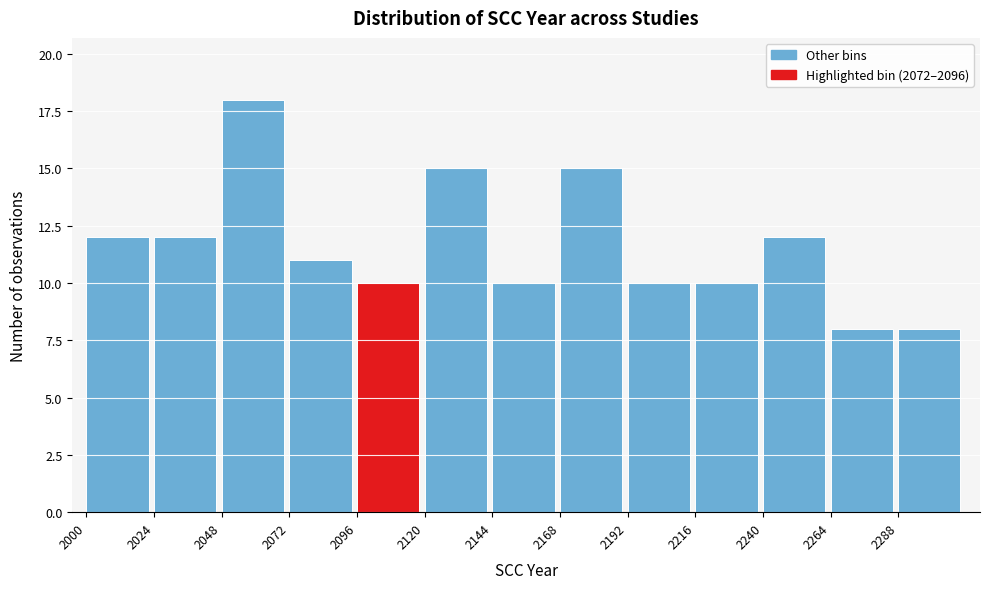

Reading left to right, transcribe this chart: for each bar, give the range it covers on the x-axis and its height. Neither the bar edges nor the heights are printed on the chart, so give them approximately, as read against the axes.

2000 to 2024: 12
2024 to 2048: 12
2048 to 2072: 18
2072 to 2096: 11
2096 to 2120: 10
2120 to 2144: 15
2144 to 2168: 10
2168 to 2192: 15
2192 to 2216: 10
2216 to 2240: 10
2240 to 2264: 12
2264 to 2288: 8
2288 to 2312: 8